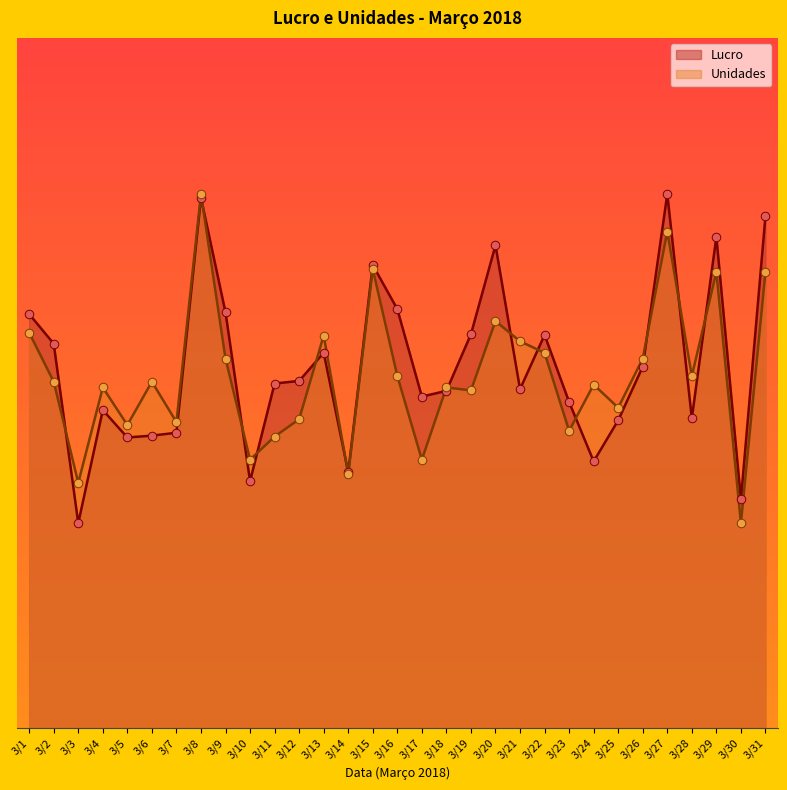

Which series reaches the maximum Y coordinate?

Lucro